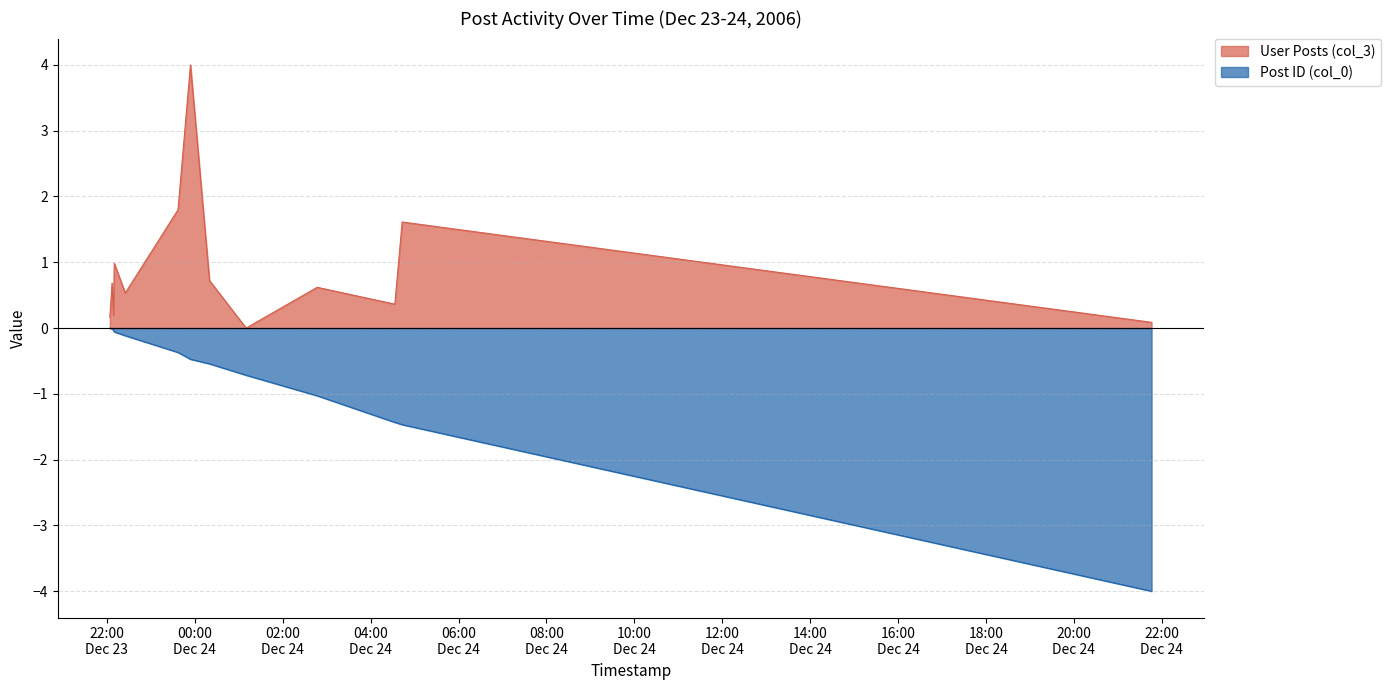

Is the value of Post ID (col_0) at 2006-12-23 22:07 greater than the value of User Posts (col_3) at 2006-12-23 22:04?

No